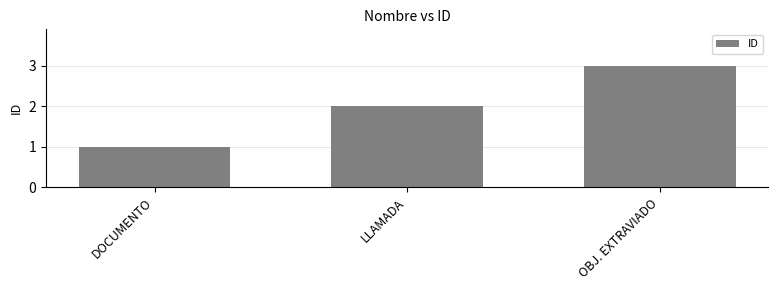

What is the ratio of the value at DOCUMENTO to the value at OBJ. EXTRAVIADO?

0.3